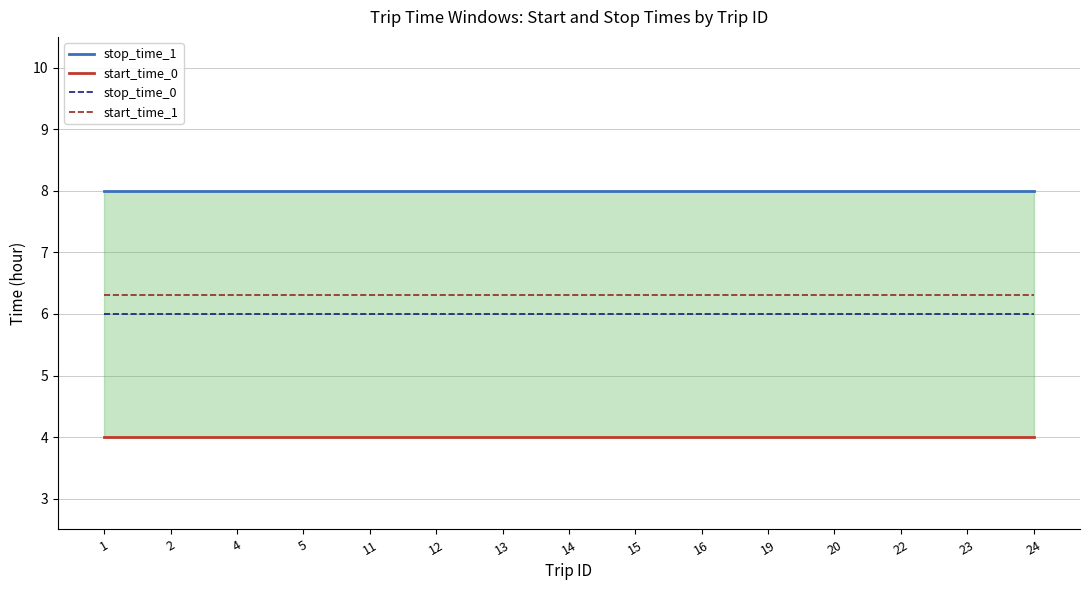

Rank the series at 14 from lowest to highest value.

start_time_0, stop_time_0, start_time_1, stop_time_1